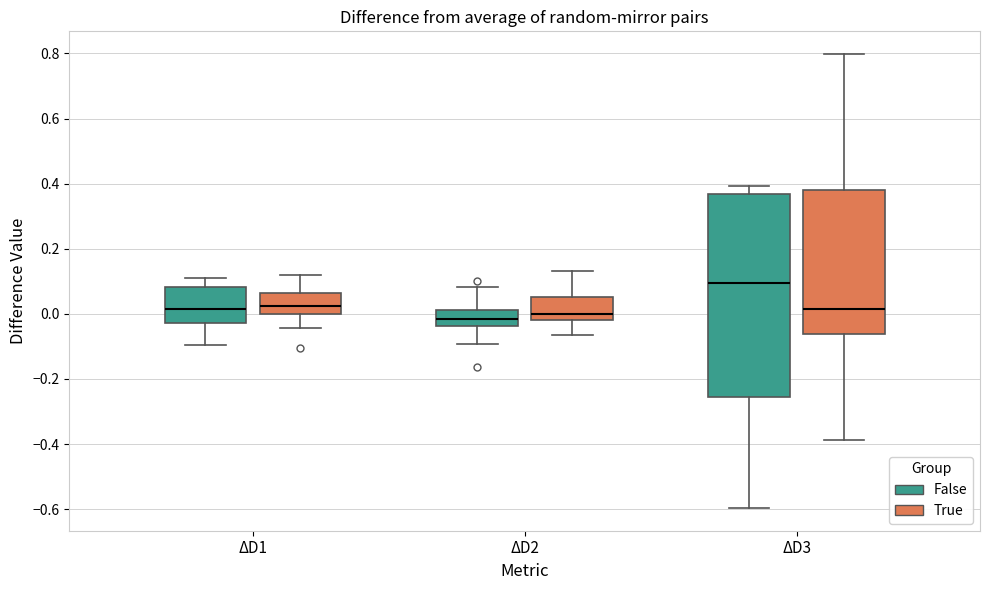

Which box is the tallest, from its lower edge to its upper edge?

ΔD3 (False)